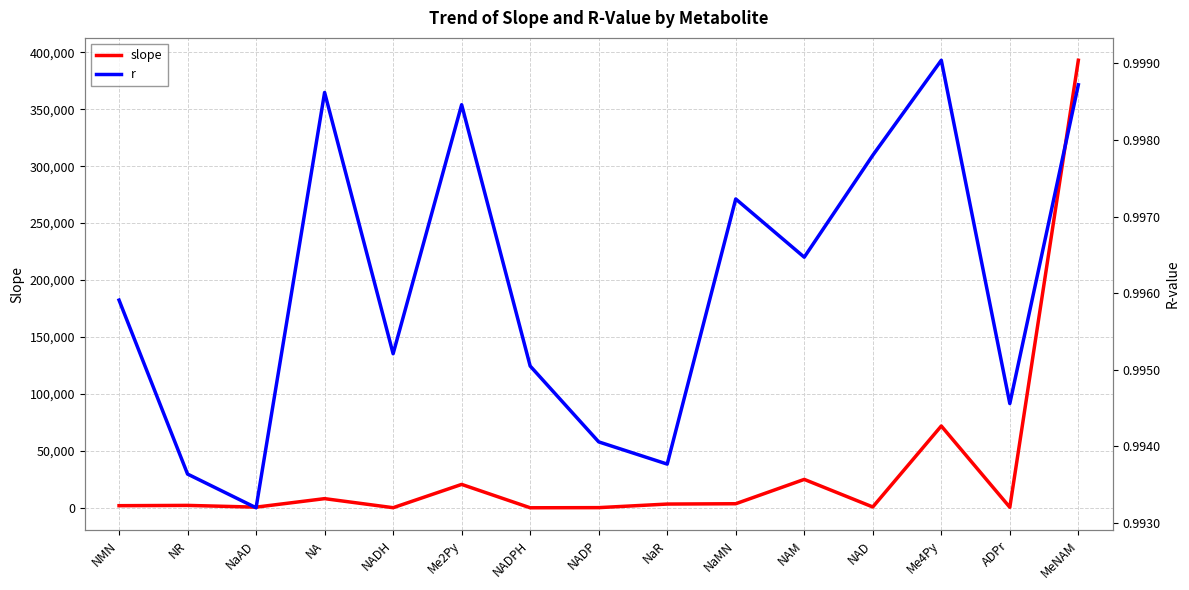

Where does the slope series first go above 2171?

NR